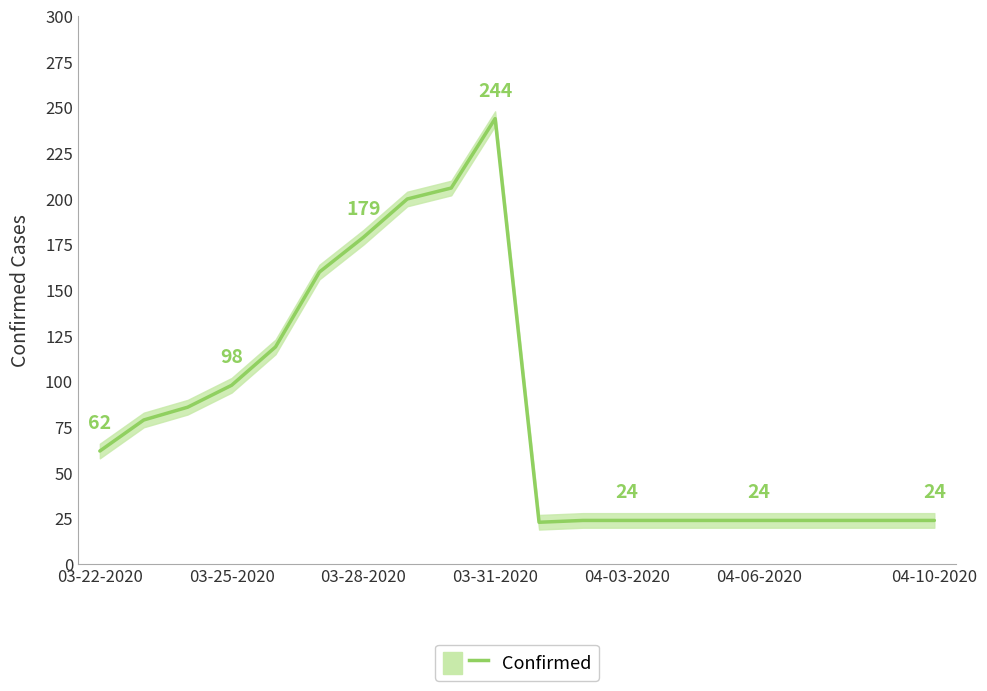

Reading left to right, what are all the values shown in this chart?

62	79	86	98	119	160	179	200	206	244	23	24	24	24	24	24	24	24	24	24